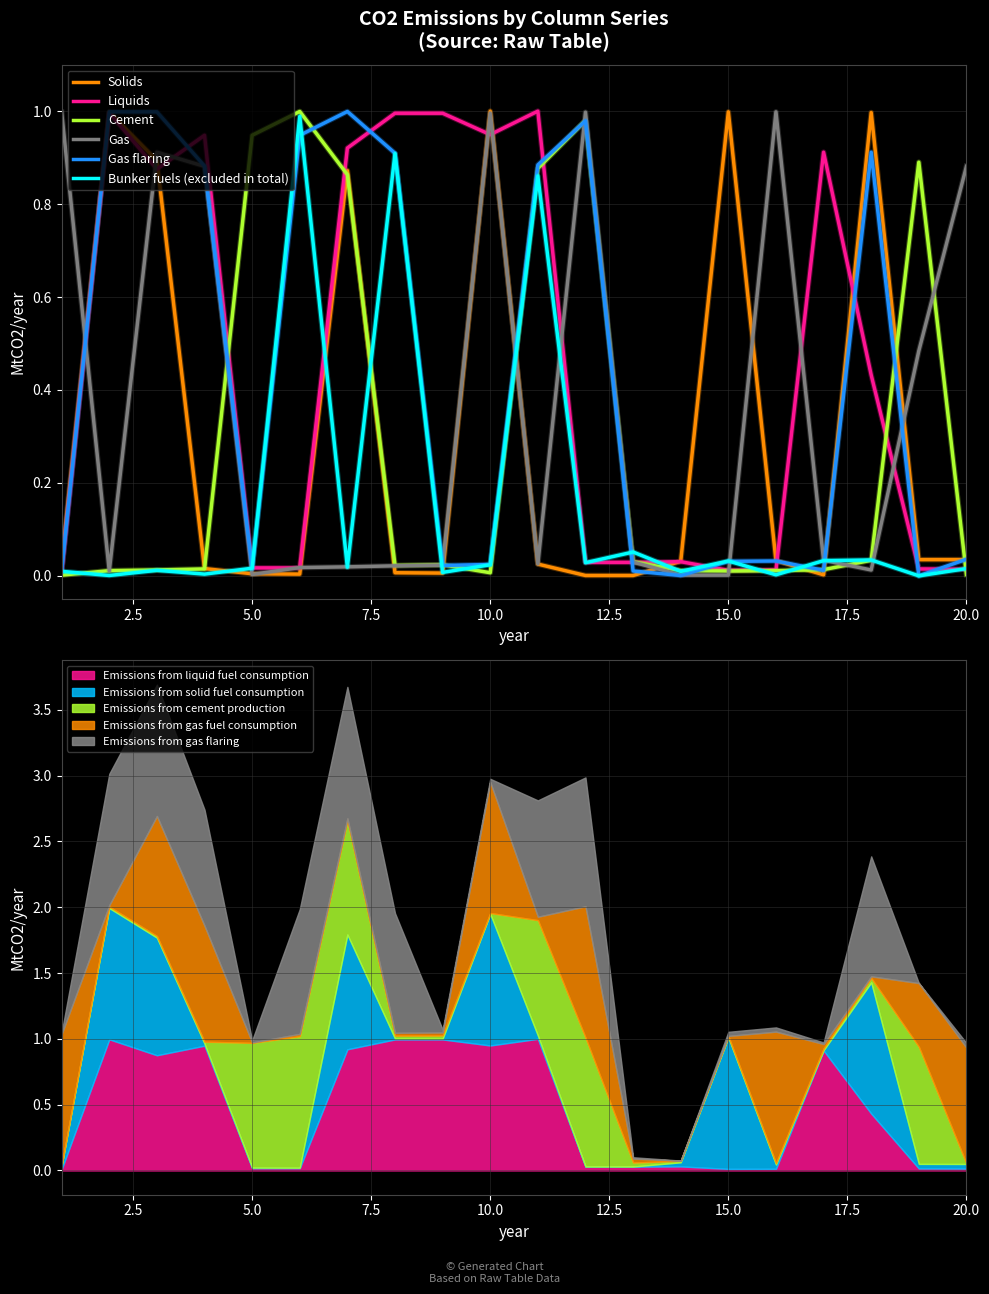

In Cement, how many points are higher than both neighbors (excluding endpoints)?

4